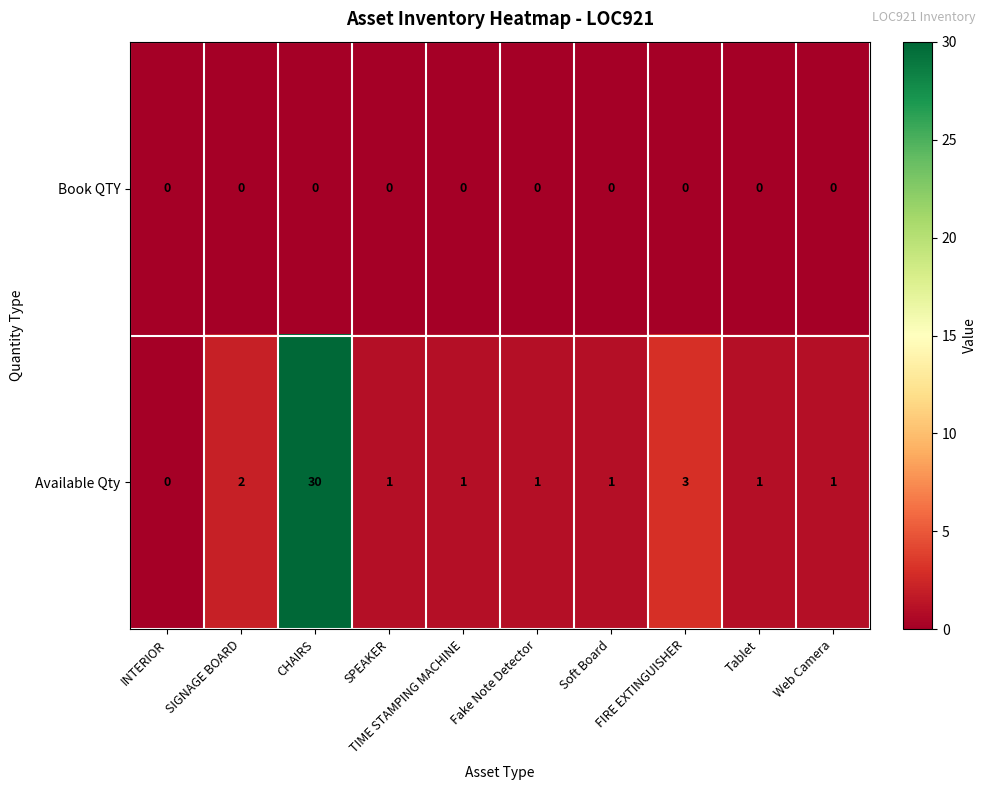

Count the number of data series in this chart.

2